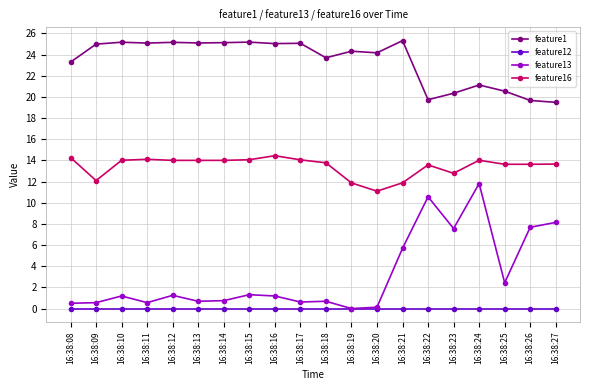

Count the number of data series in this chart.

4